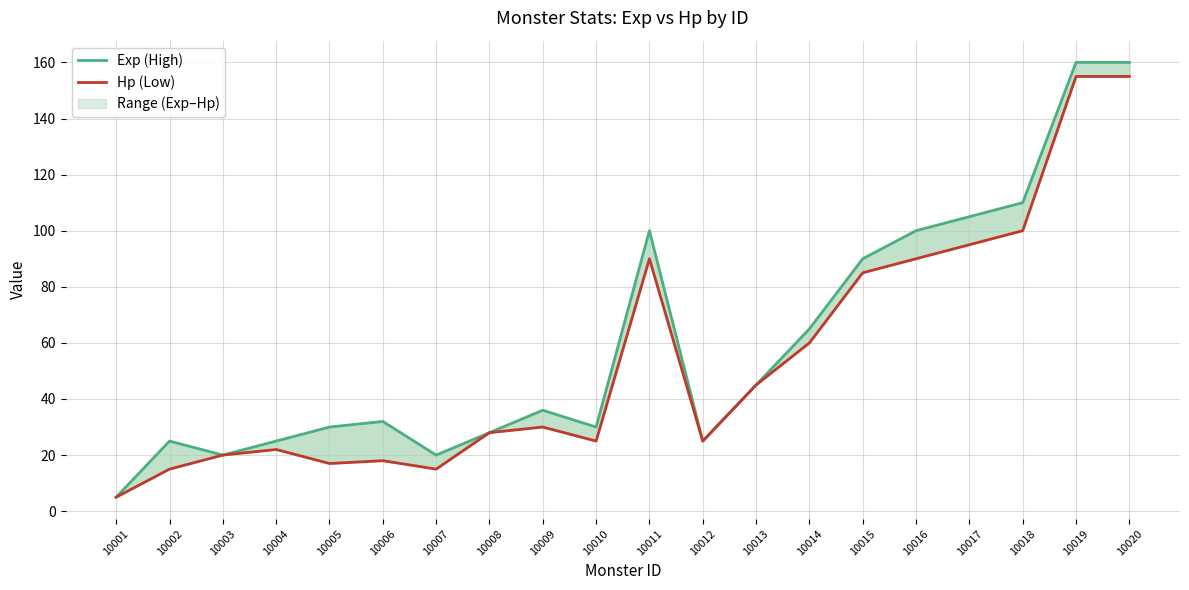

Count the number of categories in the chart.

20